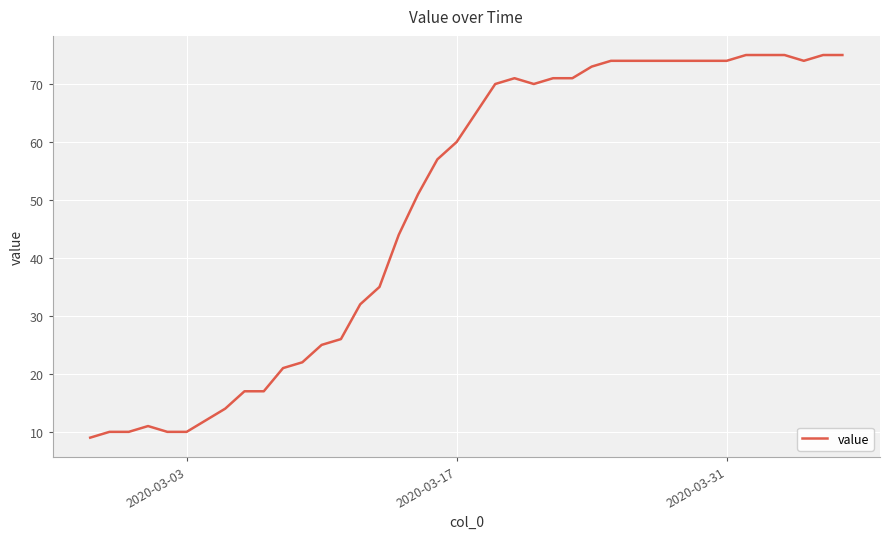

What is the minimum value shown in the chart?

9